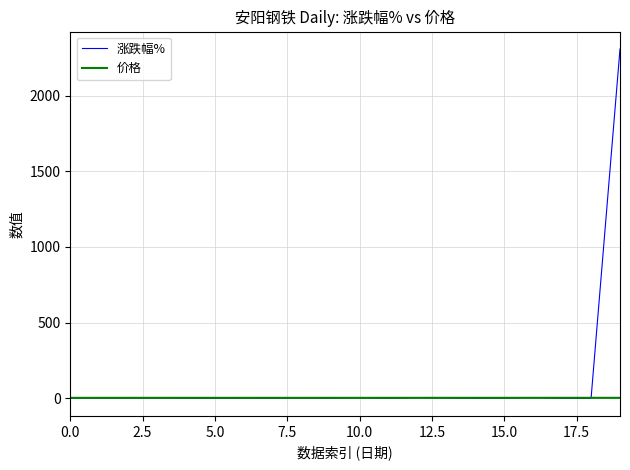

In 涨跌幅%, how many points are lower than both neighbors (excluding endpoints)?

7